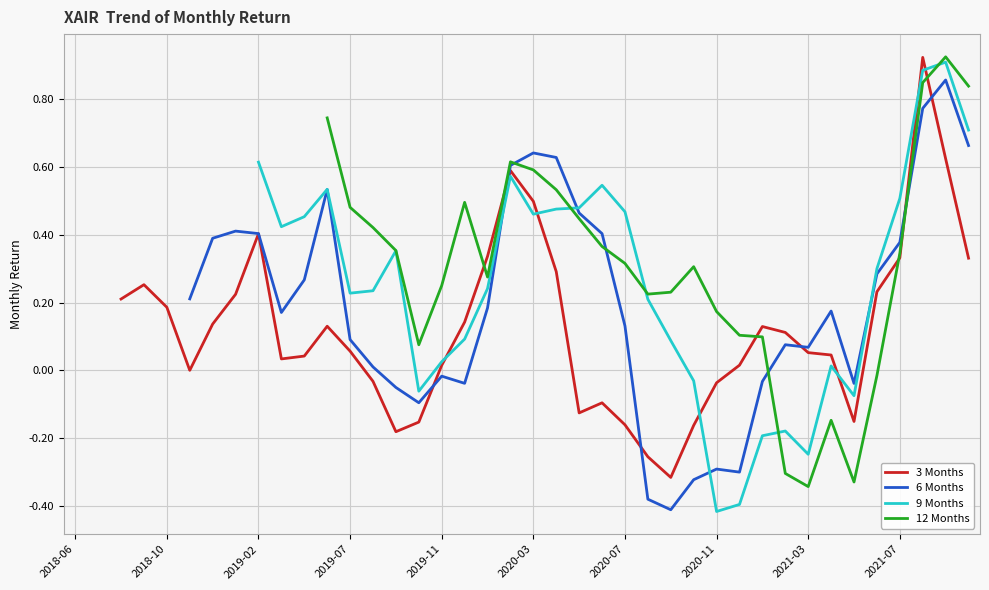

Is this an area chart (filled region under the line)?

No